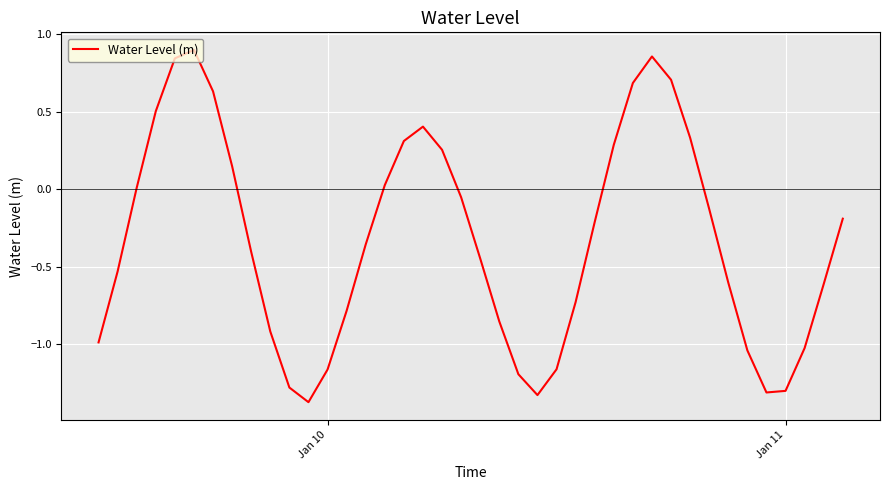

What is the difference between the maximum and minimum values?

2.3